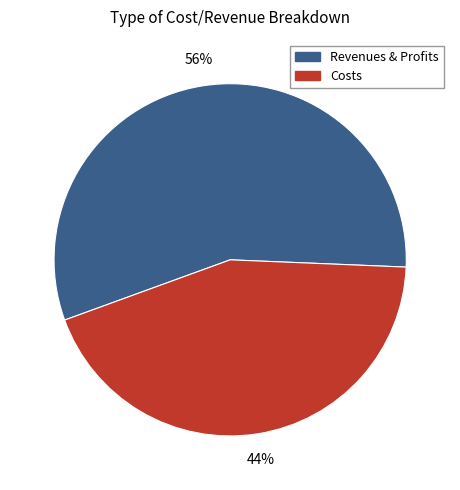

Do Costs and Revenues & Profits together represent more than half of the pie?

Yes